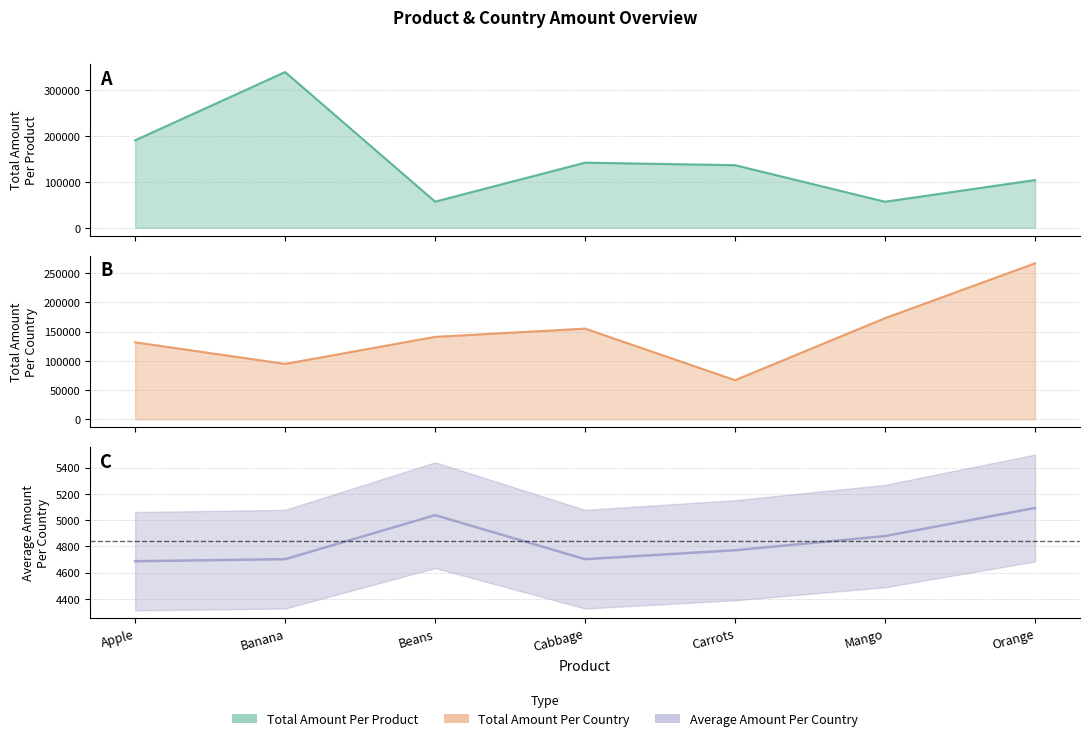

What is the average value of the Total Amount Per Product series?

147104.9